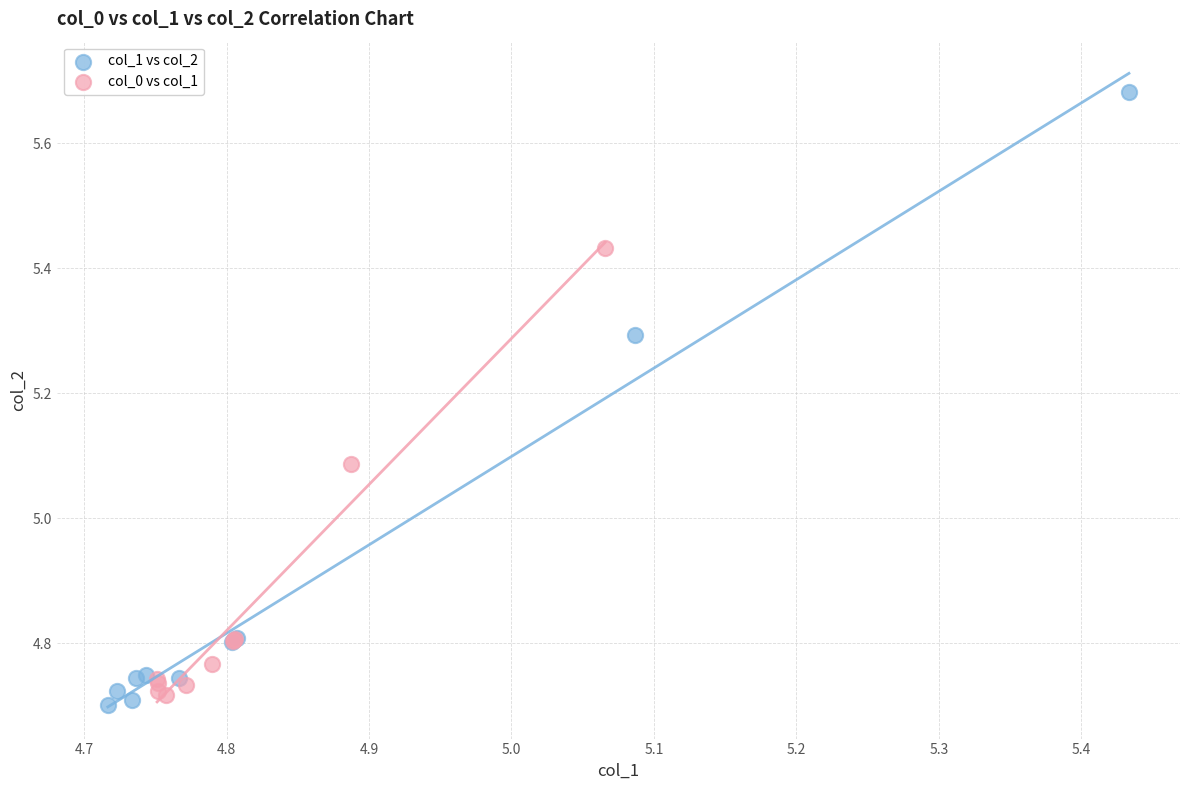

Which series has the widest spread of Y values?

col_1 vs col_2